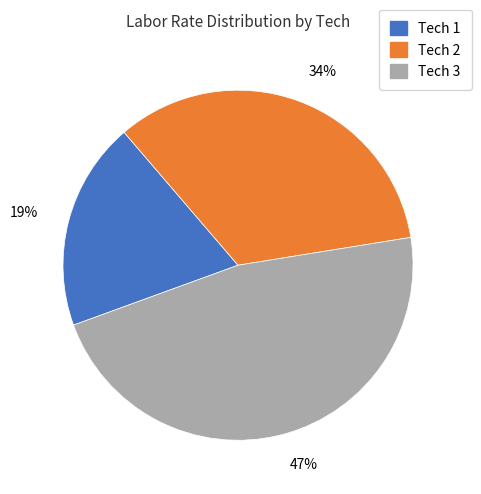

To the nearest percent, what portion does Tech 2 represent?

34%